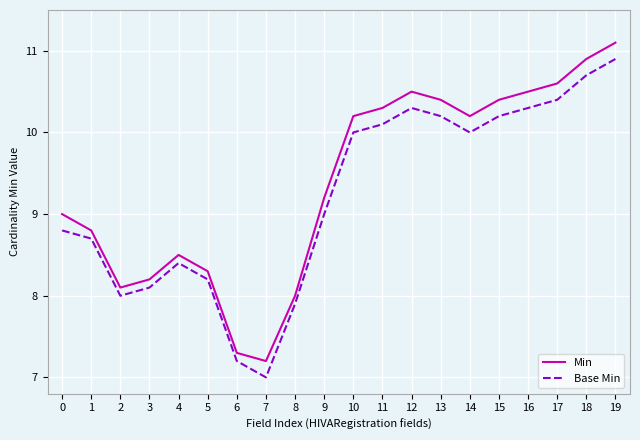

How many interior local peaks does the Base Min series have?

2